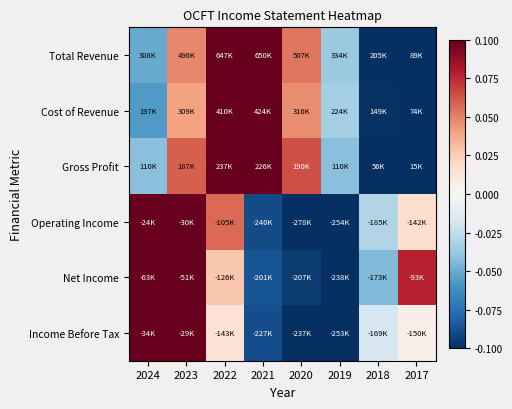

How many distinct data groups are displayed?

6